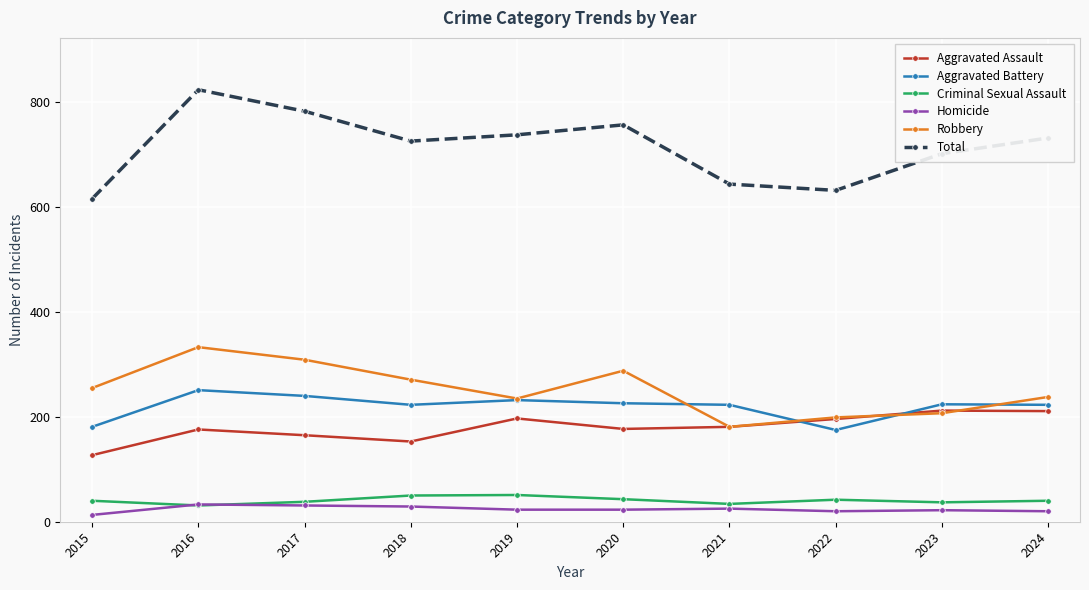

At which label does Total reach its peak?

2016